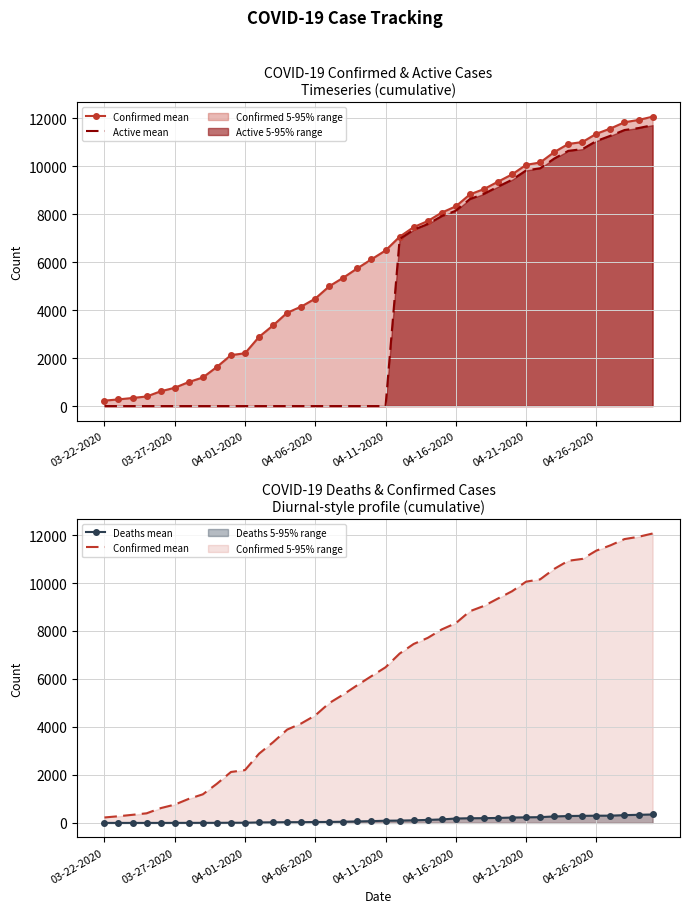

Reading left to right, transcribe all the data shown in this chart.

Confirmed mean: 227	278	338	400	616	763	1003	1192	1632	2123	2202	2886	3364	3890	4146	4481	4997	5354	5745	6119	6487	7058	7459	7712	8066	8326	8824	9045	9354	9657	10056	10153	10588	10926	11005	11351	11570	11831	11927	12063
Active mean: 0	0	0	0	0	0	0	0	0	0	0	0	0	0	0	0	0	0	0	0	0	6961	7350	7587	7920	8143	8629	8847	9147	9434	9823	9913	10318	10639	10710	11050	11268	11507	11589	11711
Deaths mean: 0	0	0	0	0	1	2	3	3	7	7	20	25	31	31	37	41	49	62	74	91	97	109	125	146	183	195	198	207	223	233	240	270	287	295	301	302	324	338	352